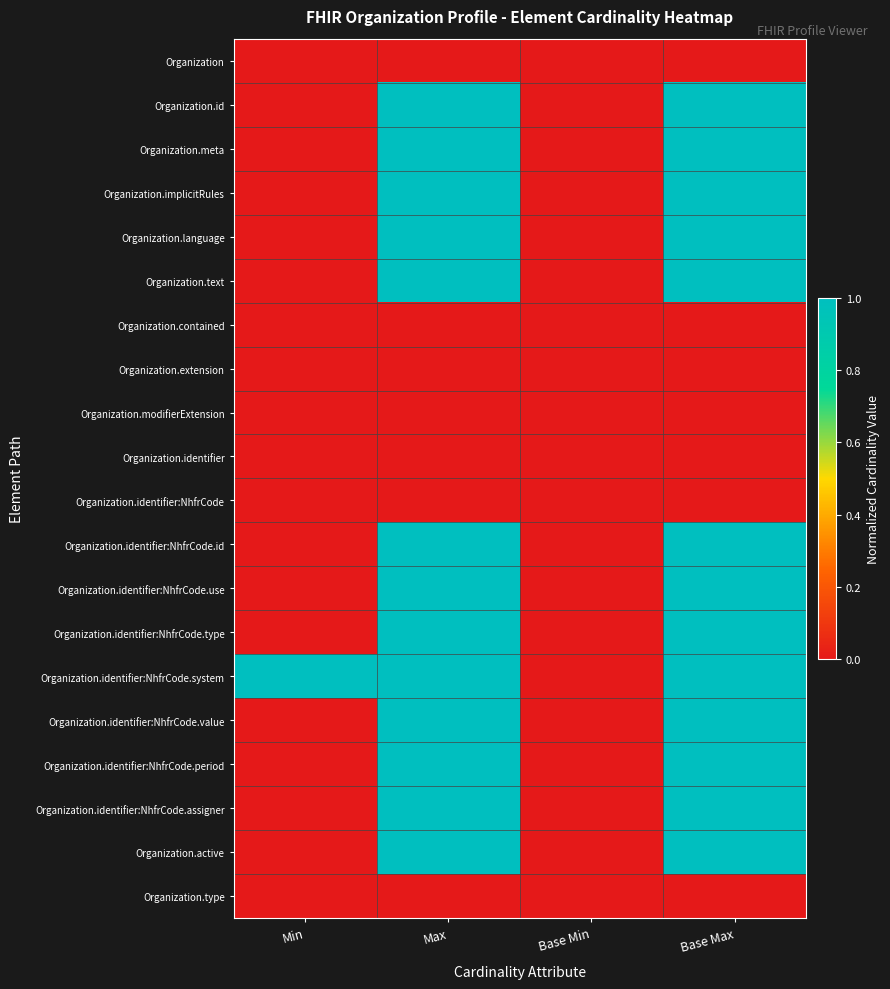

Reading left to right, transcribe all the data shown in this chart.

Organization: Min=0.0	Max=0.0	Base Min=0.0	Base Max=0.0
Organization.id: Min=0.0	Max=1.0	Base Min=0.0	Base Max=1.0
Organization.meta: Min=0.0	Max=1.0	Base Min=0.0	Base Max=1.0
Organization.implicitRules: Min=0.0	Max=1.0	Base Min=0.0	Base Max=1.0
Organization.language: Min=0.0	Max=1.0	Base Min=0.0	Base Max=1.0
Organization.text: Min=0.0	Max=1.0	Base Min=0.0	Base Max=1.0
Organization.contained: Min=0.0	Max=0.0	Base Min=0.0	Base Max=0.0
Organization.extension: Min=0.0	Max=0.0	Base Min=0.0	Base Max=0.0
Organization.modifierExtension: Min=0.0	Max=0.0	Base Min=0.0	Base Max=0.0
Organization.identifier: Min=0.0	Max=0.0	Base Min=0.0	Base Max=0.0
Organization.identifier:NhfrCode: Min=0.0	Max=0.0	Base Min=0.0	Base Max=0.0
Organization.identifier:NhfrCode.id: Min=0.0	Max=1.0	Base Min=0.0	Base Max=1.0
Organization.identifier:NhfrCode.use: Min=0.0	Max=1.0	Base Min=0.0	Base Max=1.0
Organization.identifier:NhfrCode.type: Min=0.0	Max=1.0	Base Min=0.0	Base Max=1.0
Organization.identifier:NhfrCode.system: Min=1.0	Max=1.0	Base Min=0.0	Base Max=1.0
Organization.identifier:NhfrCode.value: Min=0.0	Max=1.0	Base Min=0.0	Base Max=1.0
Organization.identifier:NhfrCode.period: Min=0.0	Max=1.0	Base Min=0.0	Base Max=1.0
Organization.identifier:NhfrCode.assigner: Min=0.0	Max=1.0	Base Min=0.0	Base Max=1.0
Organization.active: Min=0.0	Max=1.0	Base Min=0.0	Base Max=1.0
Organization.type: Min=0.0	Max=0.0	Base Min=0.0	Base Max=0.0